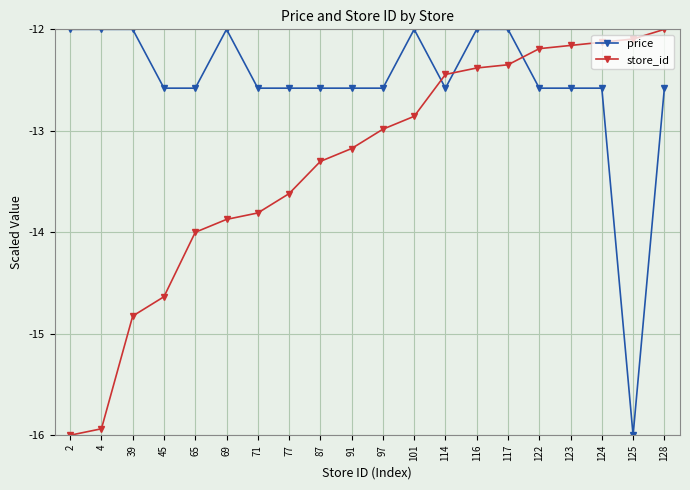

What is the difference between the highest and lowest values at 97?

0.4